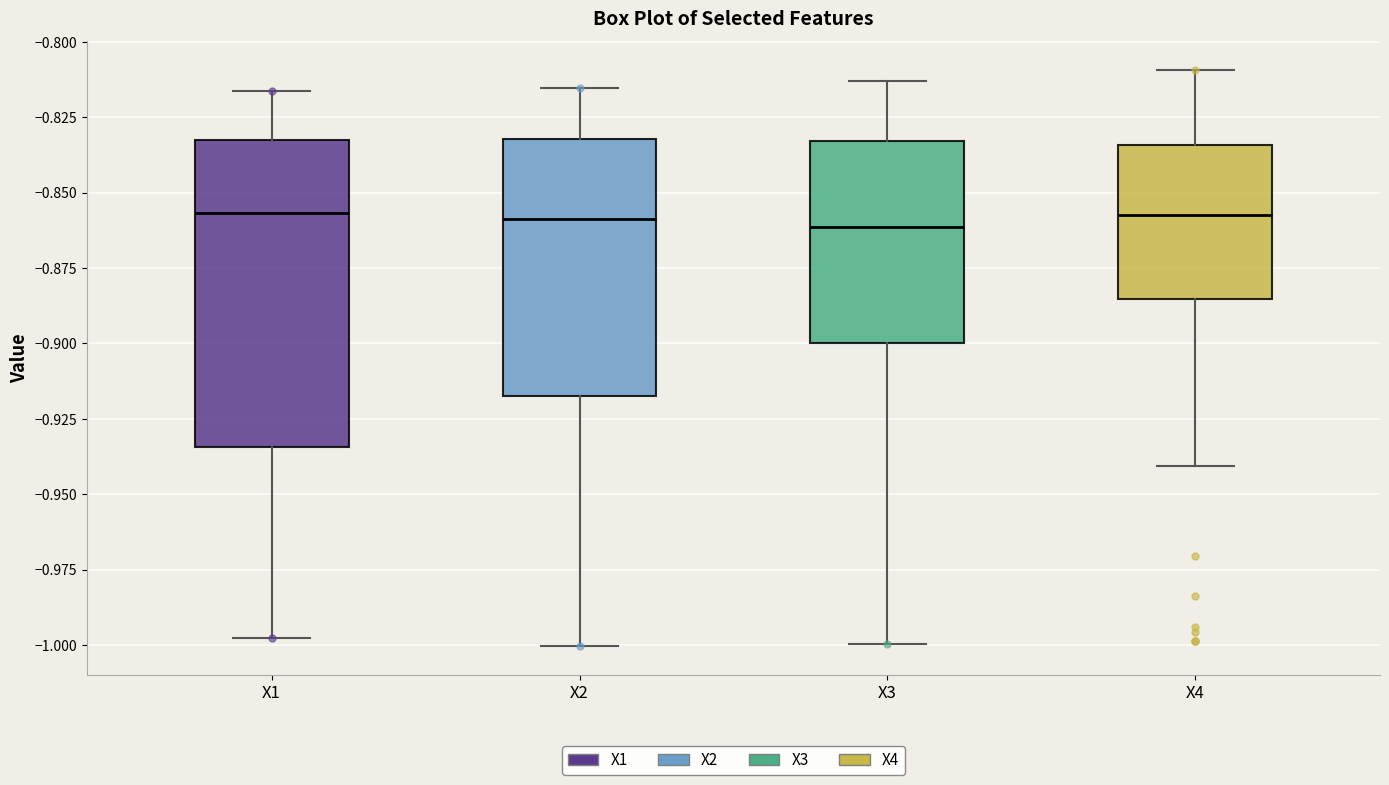

Reading left to right, transcribe this box plot: for each box, give where its median line is, the range the box spans, and where its two whiskers end, as read against the y-axis. The values are not printed on the chart, so give them approximately, as read against the axis.

X1: median -0.855, box -0.935 to -0.835, whiskers -1.000 to -0.815
X2: median -0.860, box -0.920 to -0.830, whiskers -1.000 to -0.815
X3: median -0.860, box -0.900 to -0.835, whiskers -1.000 to -0.815
X4: median -0.855, box -0.885 to -0.835, whiskers -0.940 to -0.810